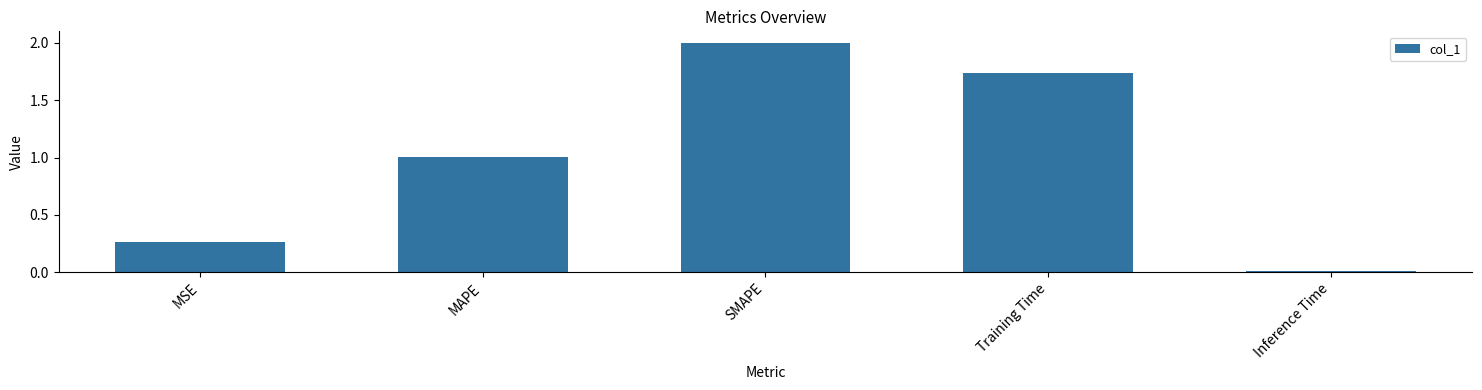

What is the value of the 2nd bar from the left?

1.0